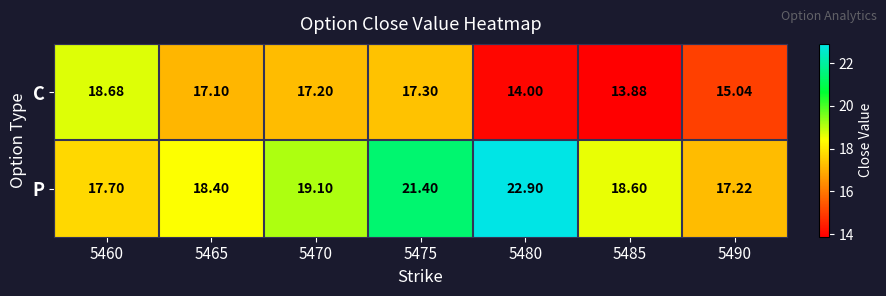

What is the smallest value displayed?

13.9